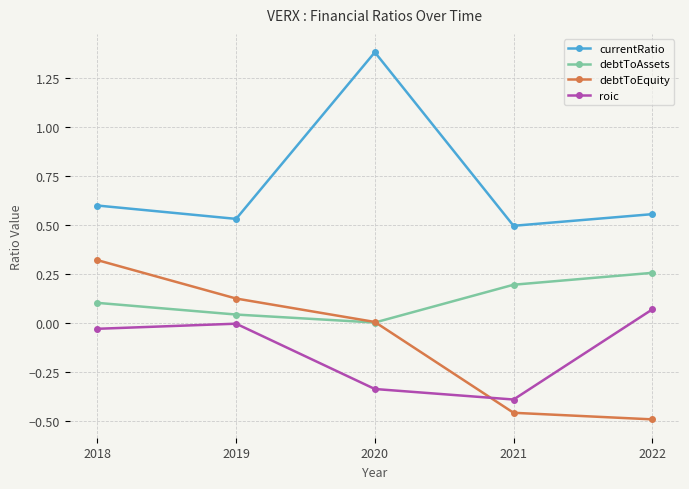

List the labels in order of debtToEquity value, smallest first.

2022, 2021, 2020, 2019, 2018